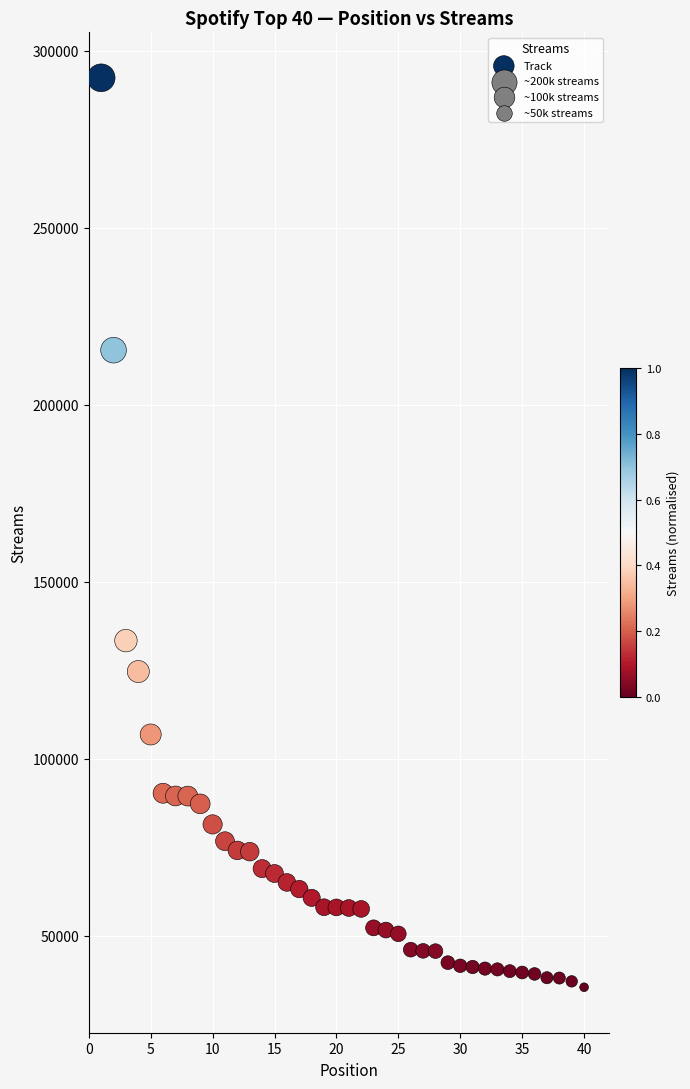

What is the range of Y values (max minus min)?

256867